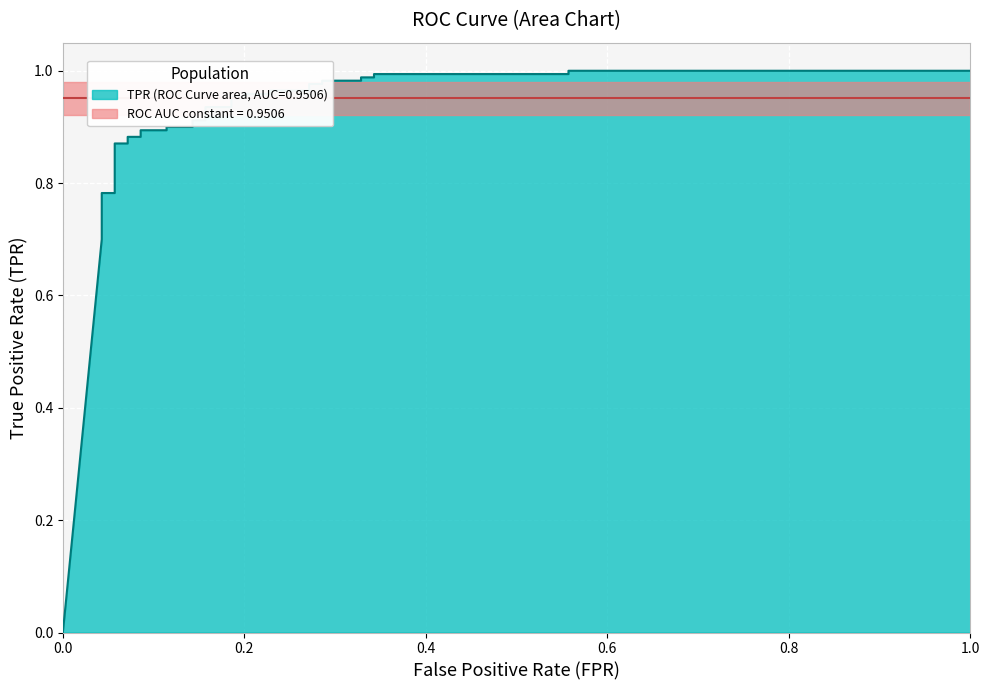

Reading left to right, list all the values displayed in this chart.

0.0	0.7	0.7	0.8	0.8	0.9	0.9	0.9	0.9	0.9	0.9	0.9	0.9	0.9	0.9	0.9	0.9	1.0	1.0	1.0	1.0	1.0	1.0	1.0	1.0	1.0	1.0	1.0	1.0	1.0	1.0	1.0	1.0